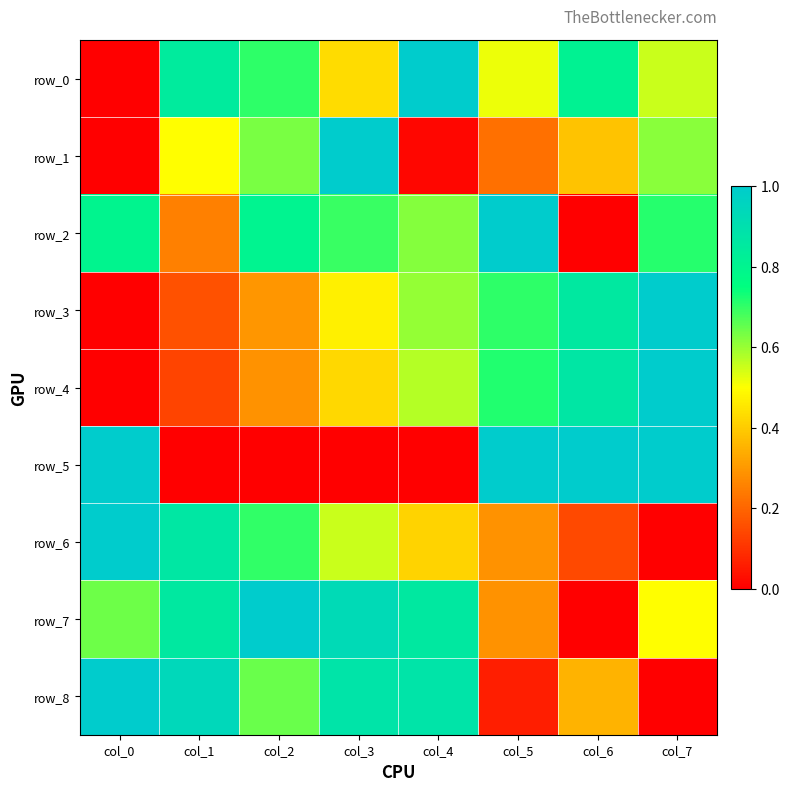

What is the sum of the row_7 values at col_3 and col_6?

0.9